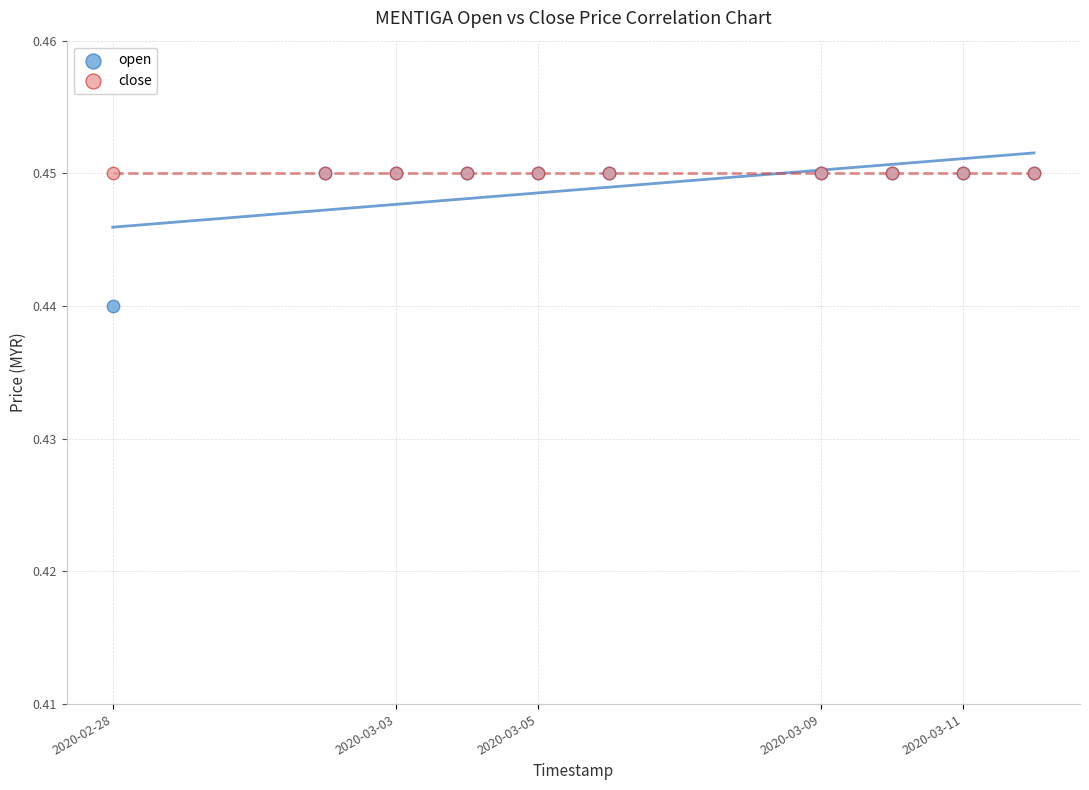

What are all the series names shown in the legend?

open, close